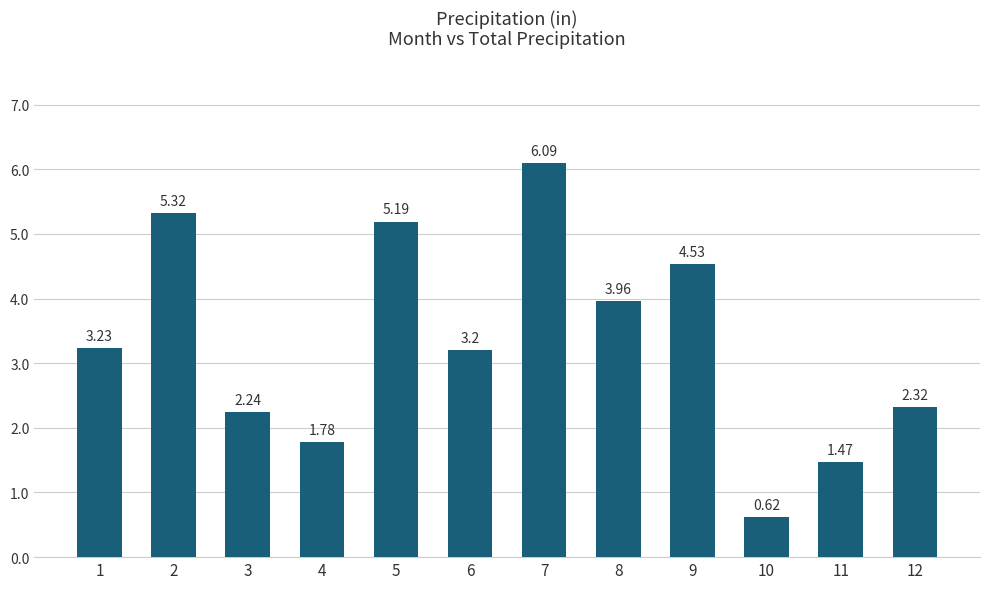

Between 12 and 3, which is larger?

12